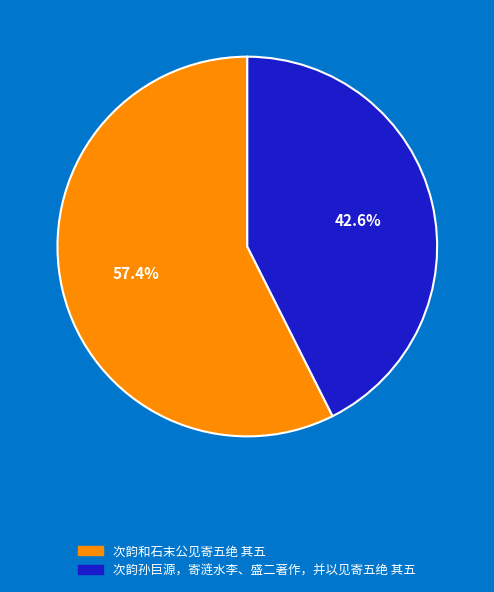

Rank the categories by value from lowest to highest.

次韵孙巨源，寄涟水李、盛二著作，并以见寄五绝 其五, 次韵和石末公见寄五绝 其五